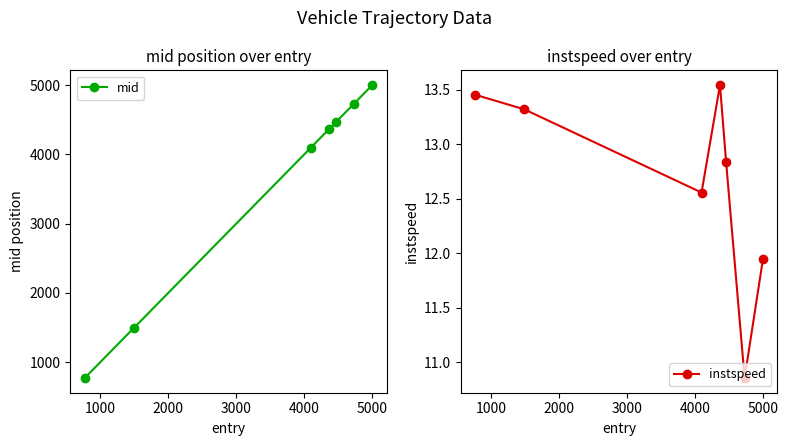

What is the value of the mid point at the 3rd from the left?

4099.5